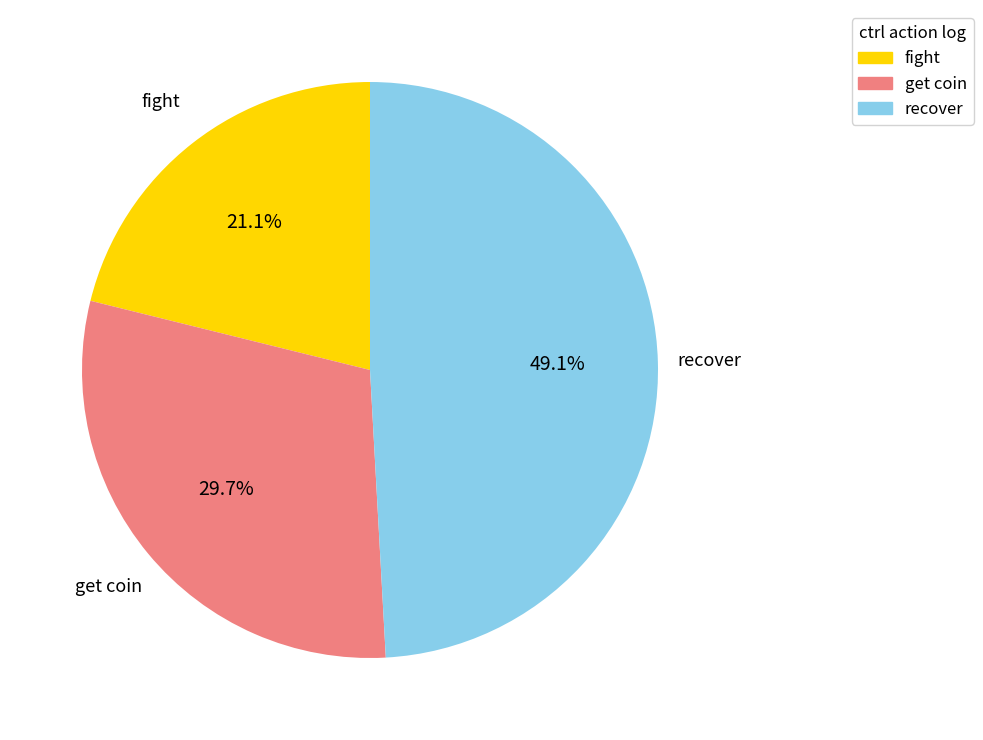

Is there a majority slice in this chart?

No